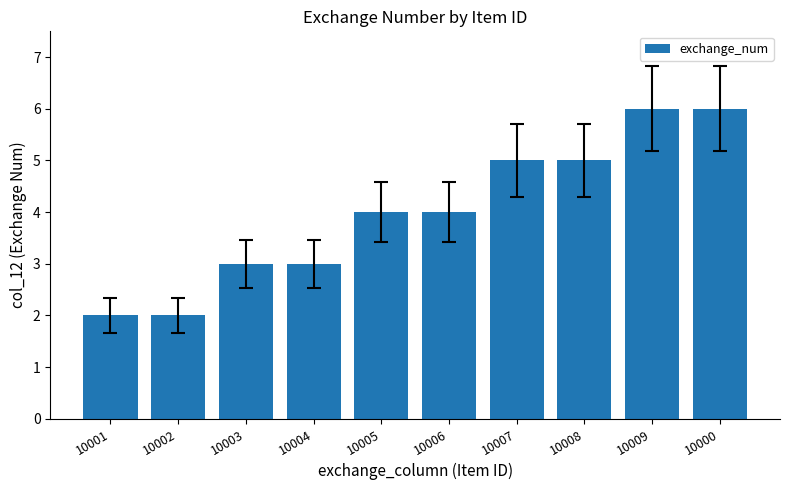

How many bars are there in total?

10